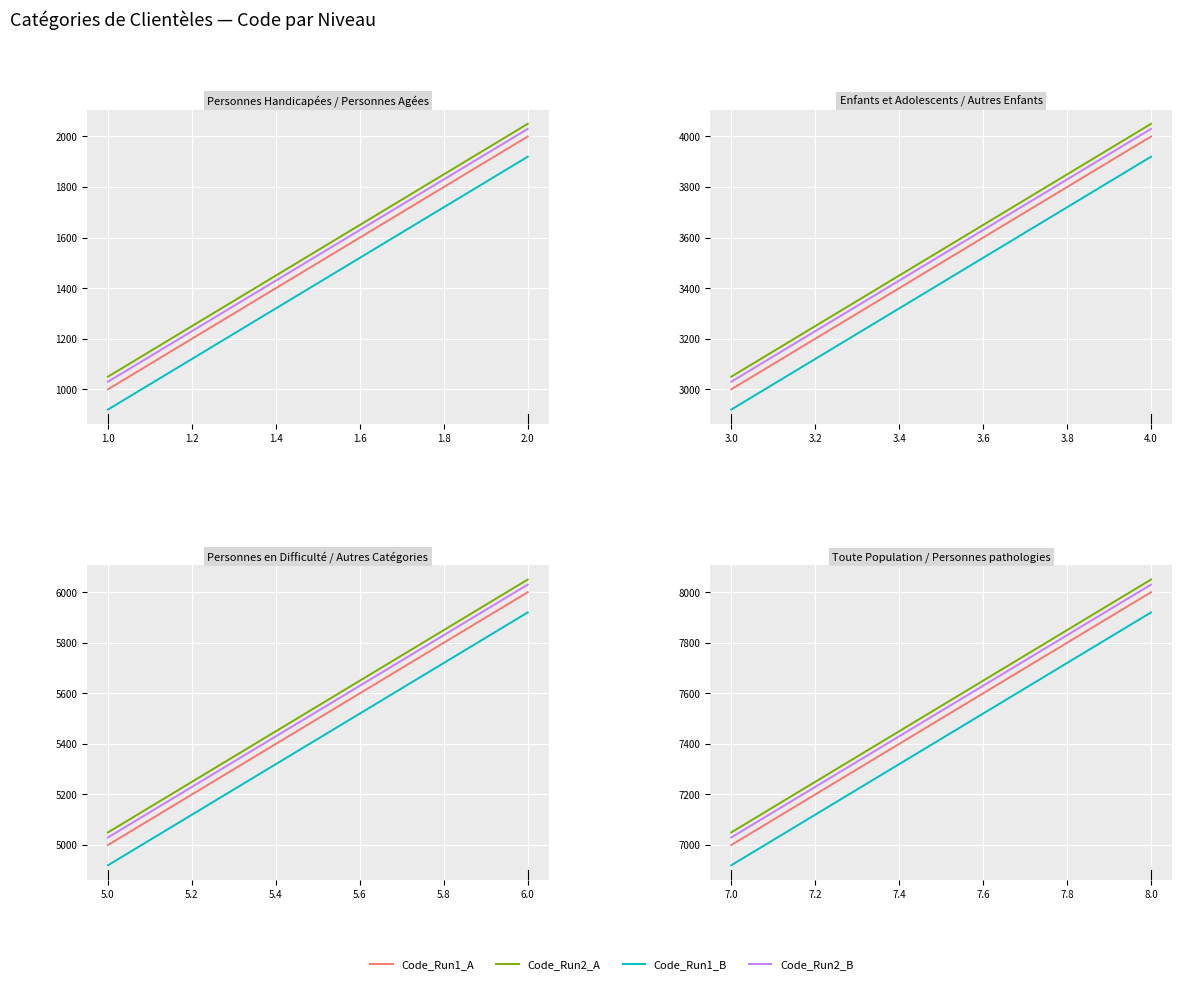

What position from the right is 7.0?

2